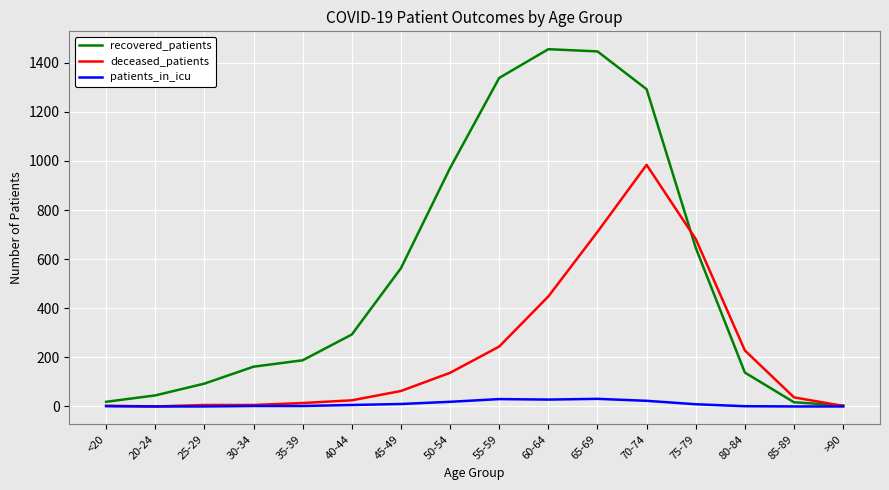

At which category is the sum across all series the highest?

70-74